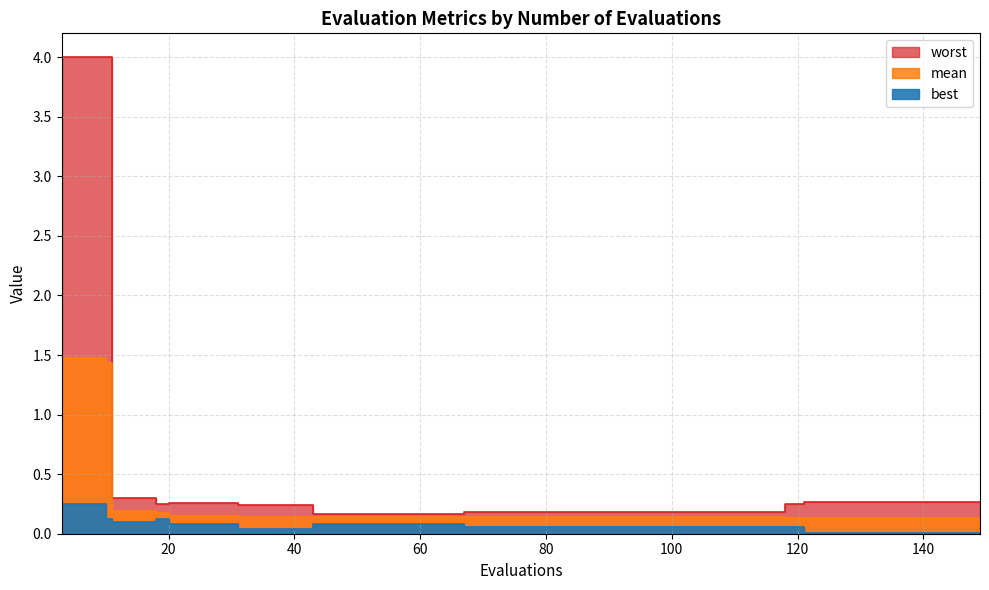

True or false: best has a value of 0.1 at 59.

True